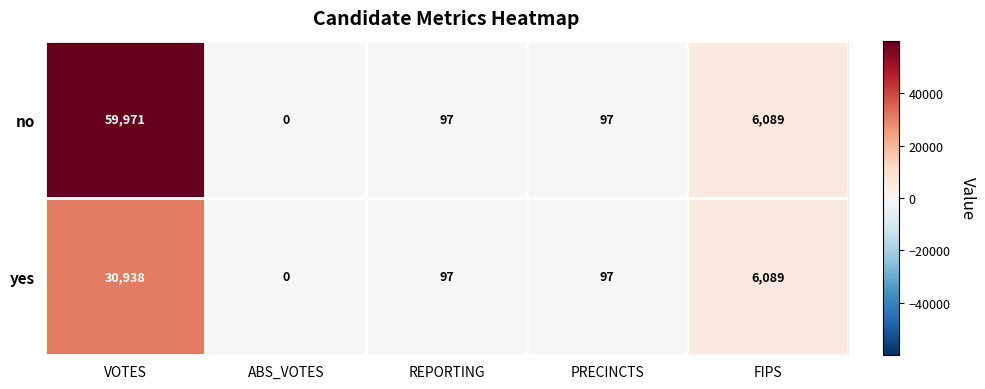

What is the maximum value shown in the chart?

59971